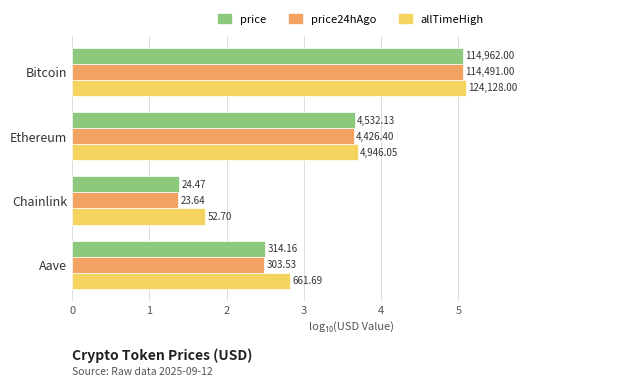

What are all the series names shown in the legend?

price, price24hAgo, allTimeHigh